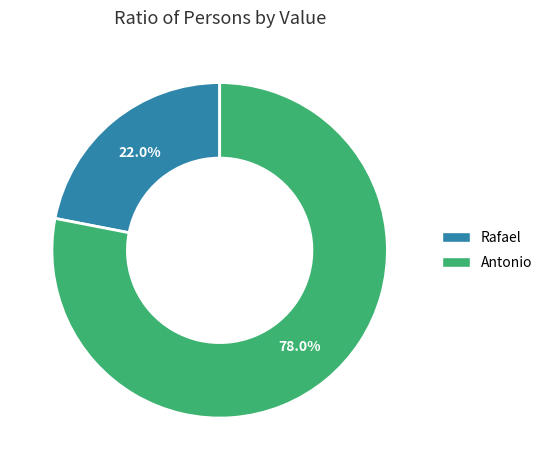

The Antonio slice represents 89% of the pie. True or false?

False